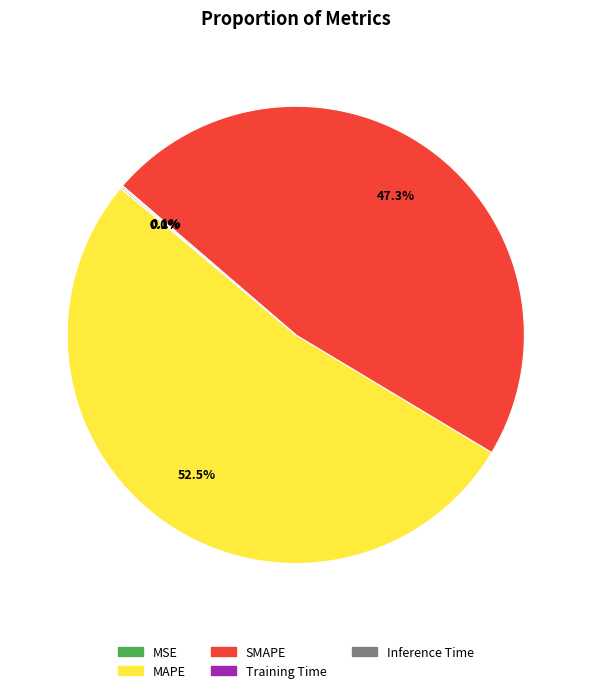

What is the largest slice in the pie chart?

MAPE